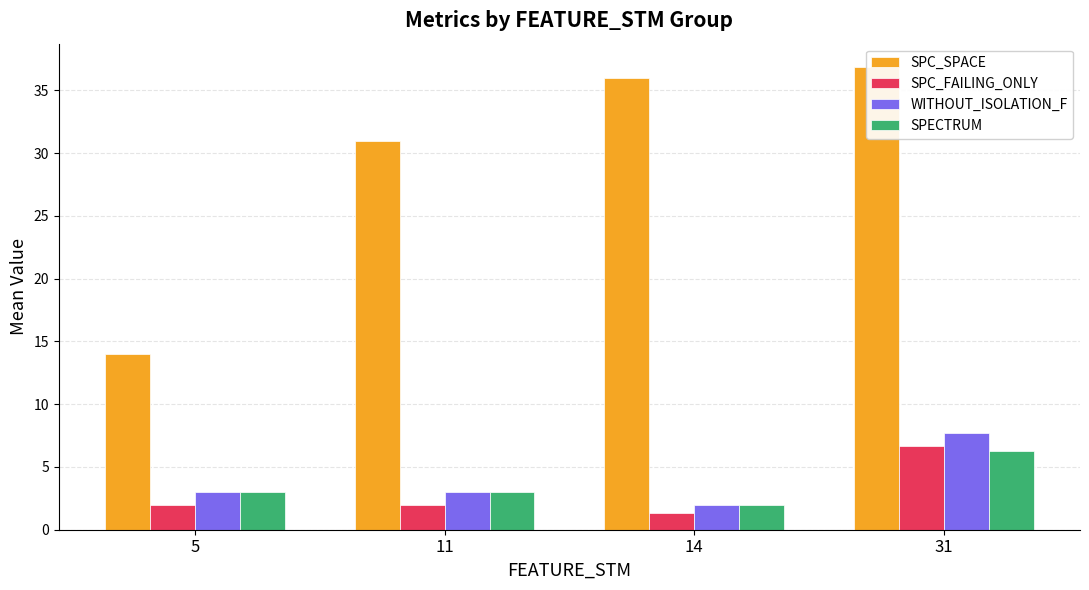

Rank the series by their maximum value, from lowest to highest.

SPECTRUM, SPC_FAILING_ONLY, WITHOUT_ISOLATION_F, SPC_SPACE